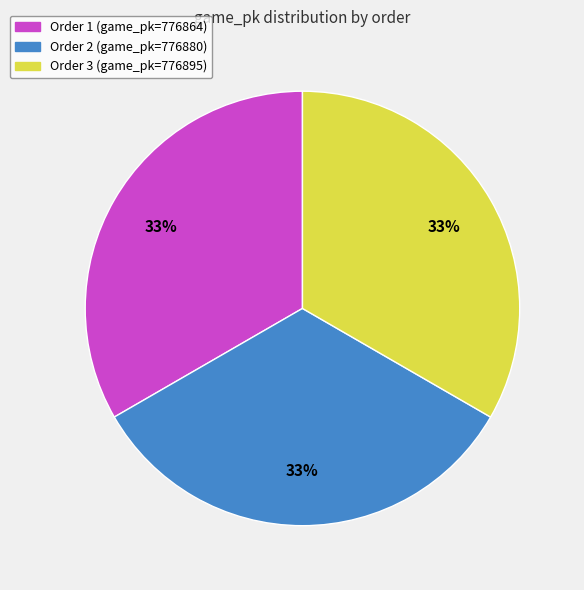

Does any single category account for the majority?

No